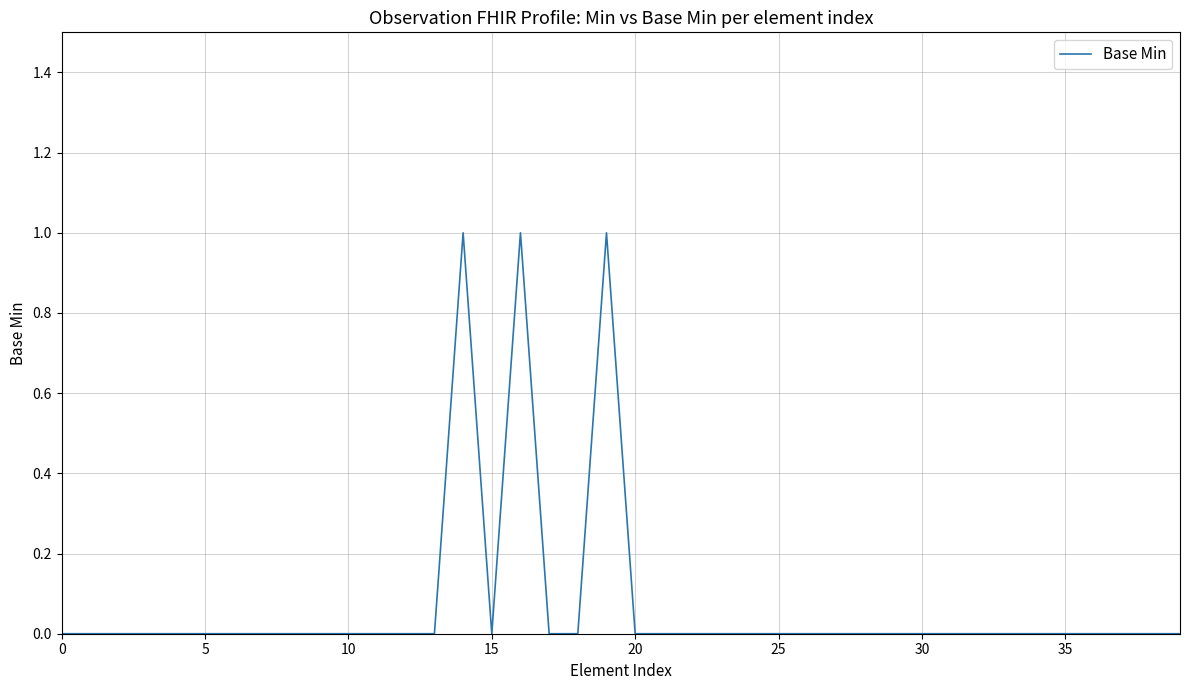

What is the label of the 4th point from the right?

36